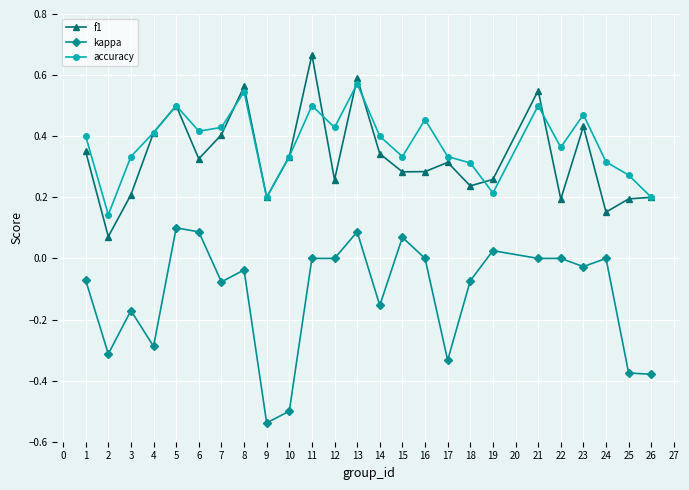

Is the value of kappa at 26 greater than the value of f1 at 15?

No